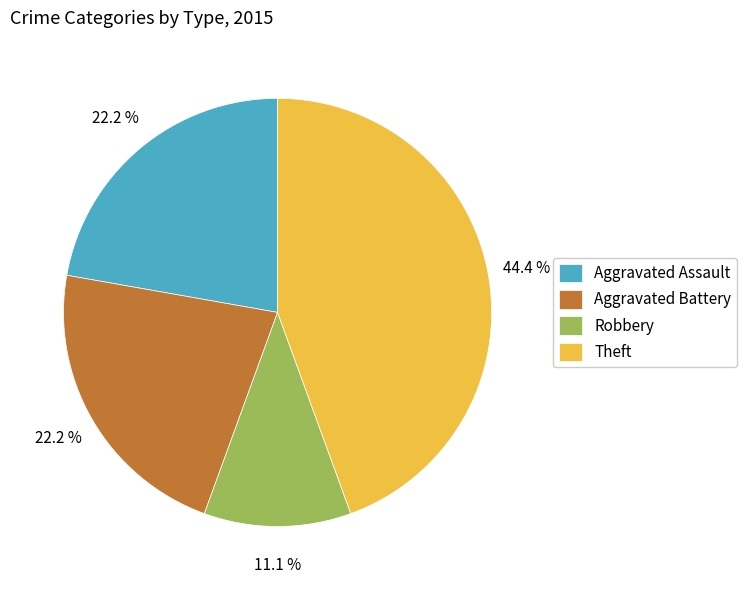

What is the ratio of the value at Aggravated Battery to the value at Aggravated Assault?

1.0